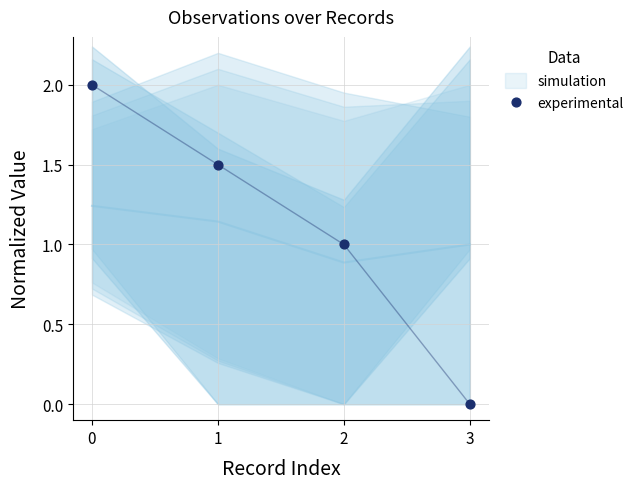

What is the range of Y values (max minus min)?

2.0